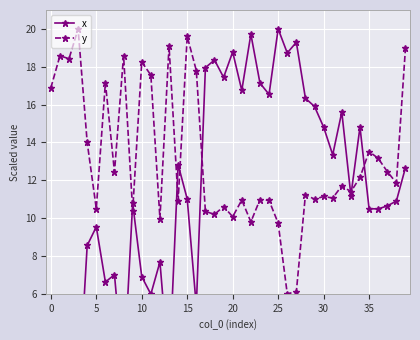

True or false: y has more than 0 points higher than both neighbors.

True